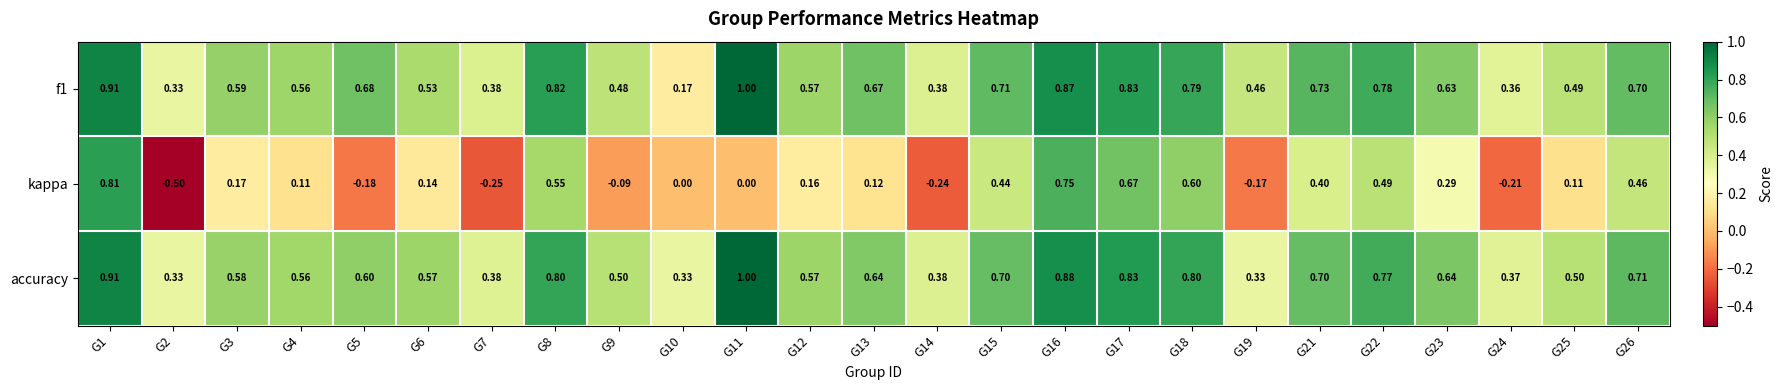

Which series has the largest range (max minus min)?

kappa